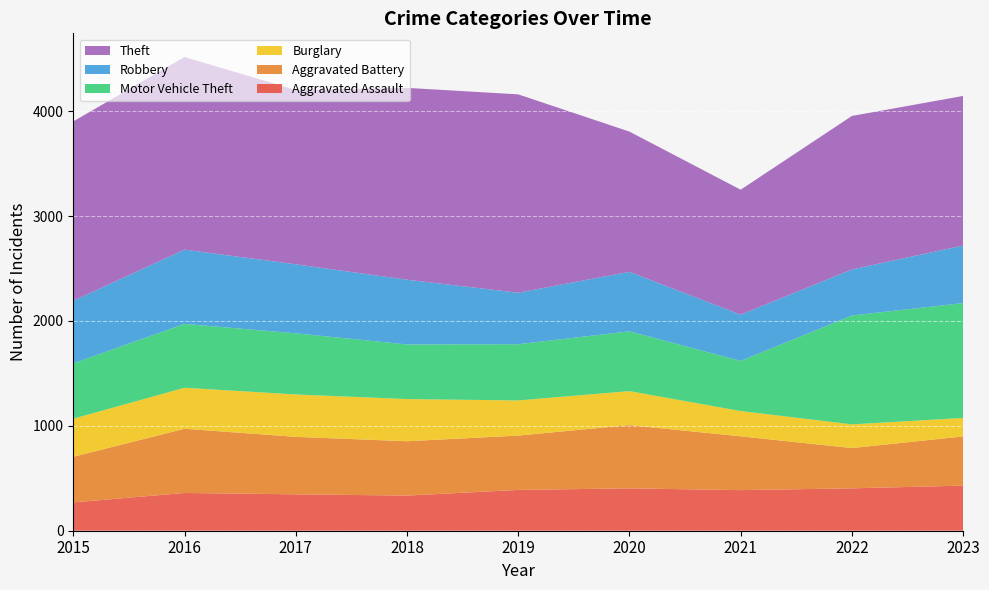

Reading right to left, transcribe all the data shown in this chart.

Aggravated Assault: 430	404	387	404	389	335	347	360	270
Aggravated Battery: 469	384	513	603	518	518	548	612	435
Burglary: 176	226	241	324	335	402	404	391	363
Motor Vehicle Theft: 1095	1038	478	570	536	521	583	609	528
Robbery: 549	439	441	567	491	617	658	708	596
Theft: 1426	1463	1191	1337	1891	1829	1662	1836	1710